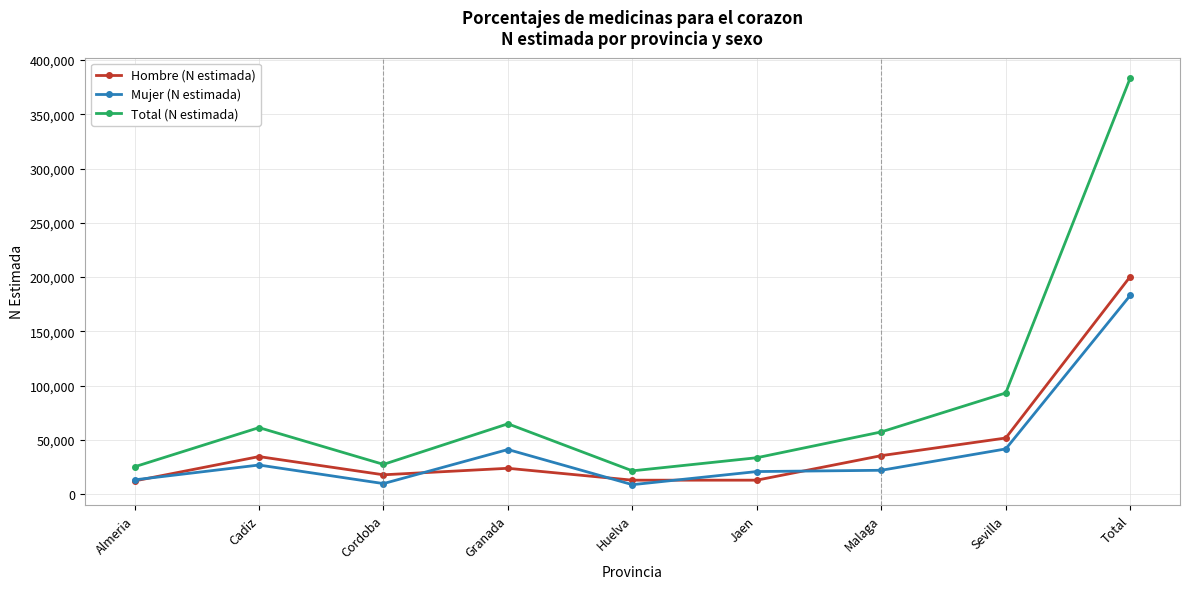

Is the value of Total (N estimada) at Granada greater than the value of Mujer (N estimada) at Granada?

Yes